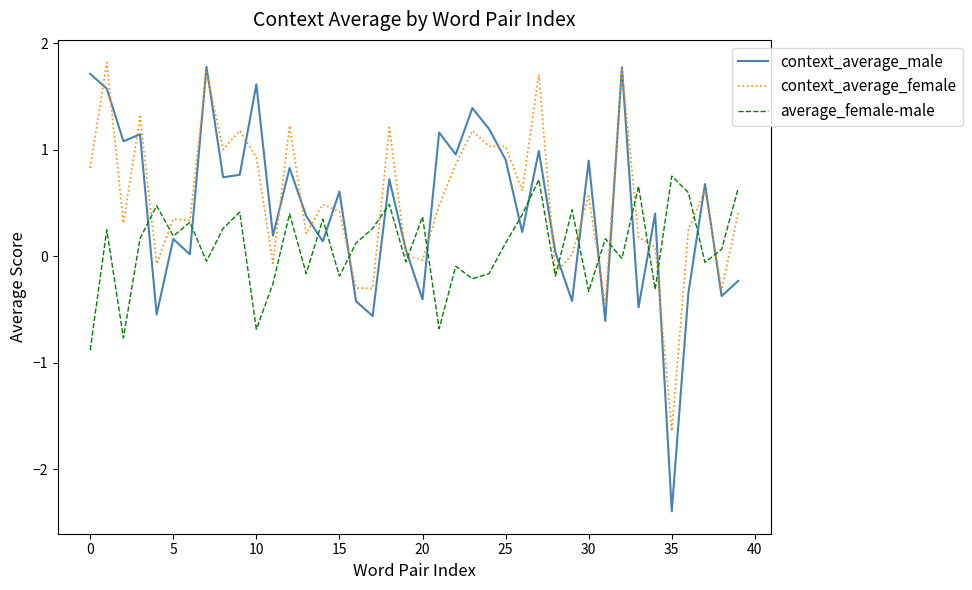

Which series ends up on top after the final intersection of context_average_female and context_average_male?

context_average_female